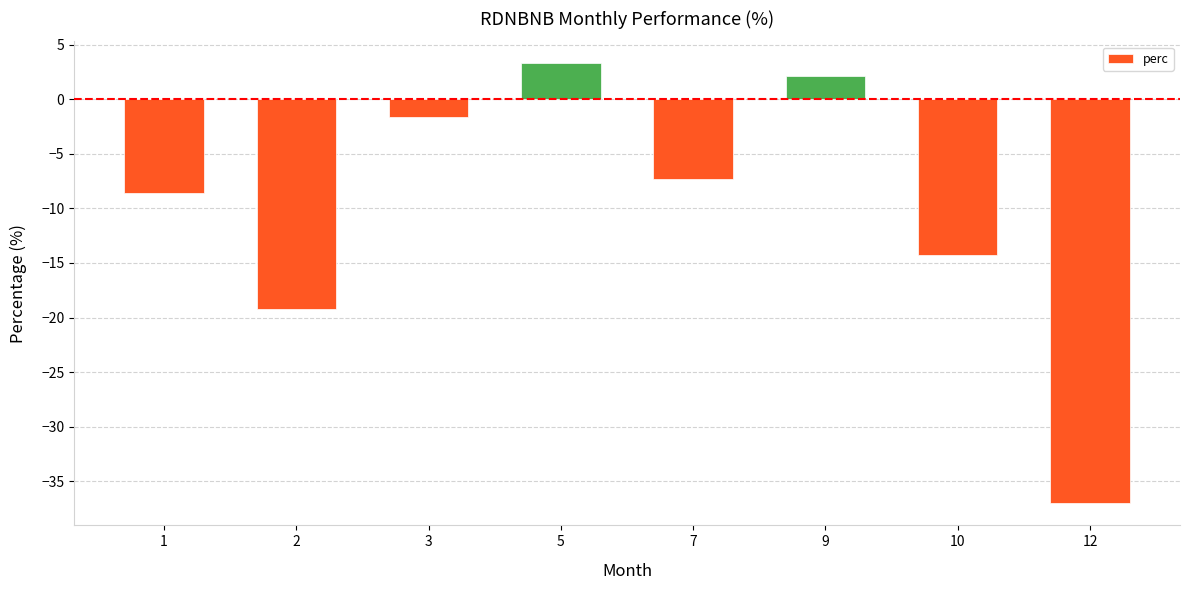

Are the bars grouped side by side (vs. stacked)?

No